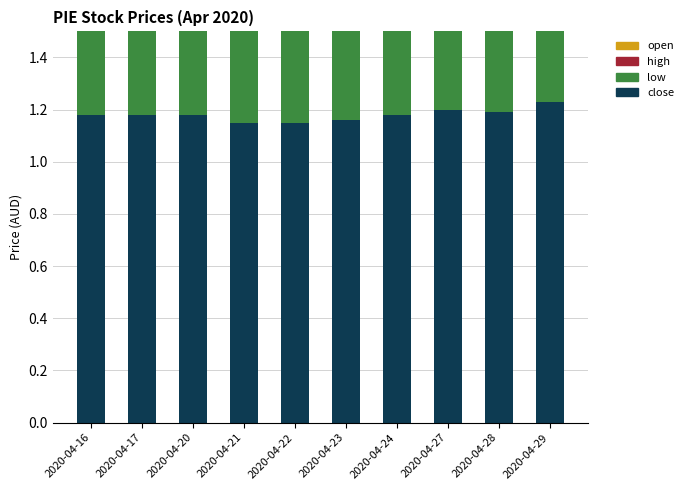

Rank the series at 2020-04-29 from highest to lowest value.

high, close, open, low